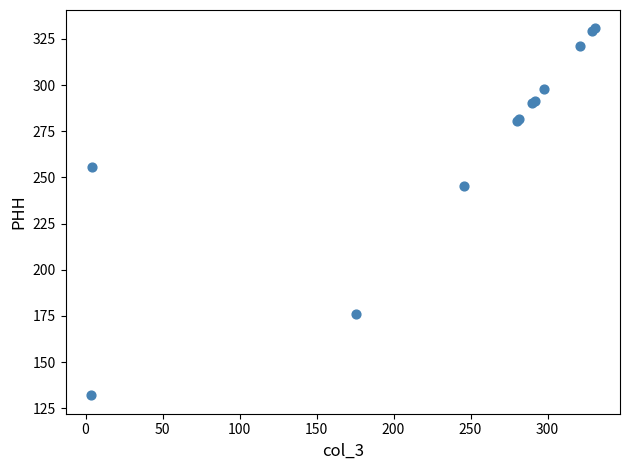

What Y value in the scatter plot is closest to 231?

245.6